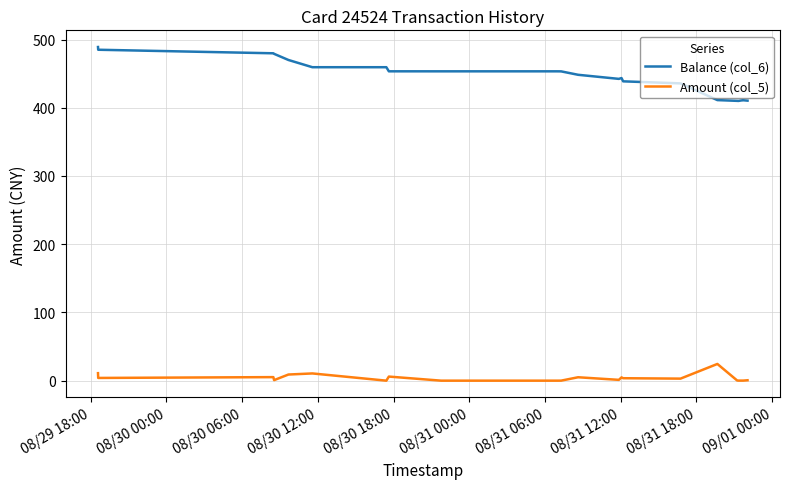

Which series has the largest total across all categories?

Balance (col_6)